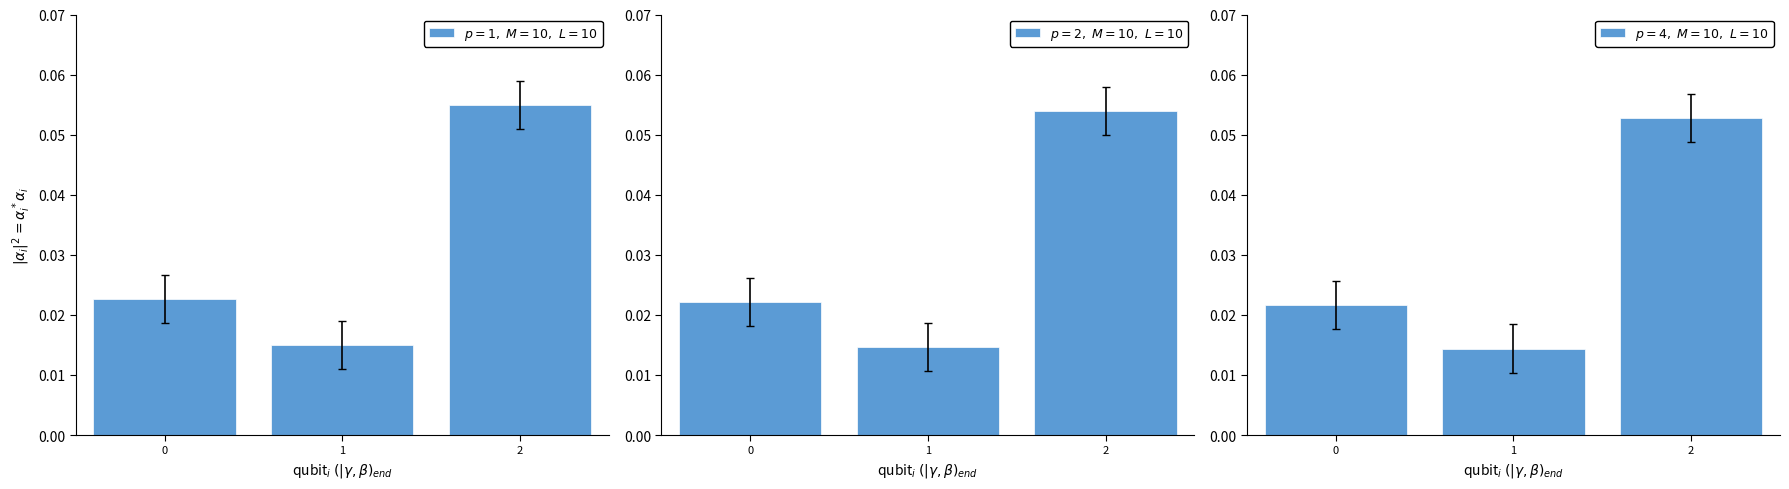

Which series has the largest total across all categories?

$p=1,\ M=10,\ L=10$